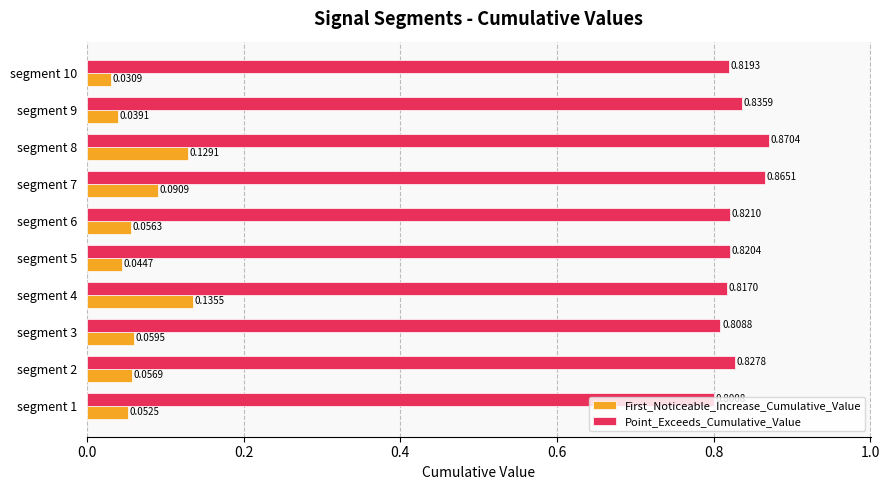

Which series has the largest total across all categories?

Point_Exceeds_Cumulative_Value